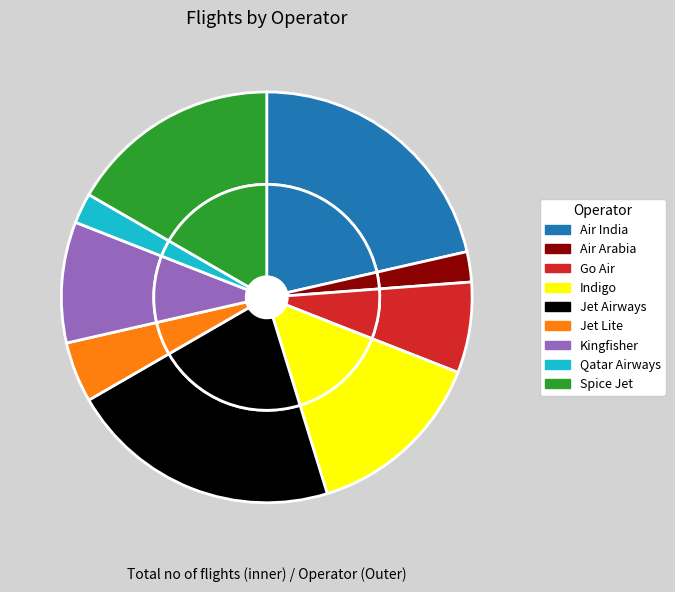

Count the number of slices in the pie.

9